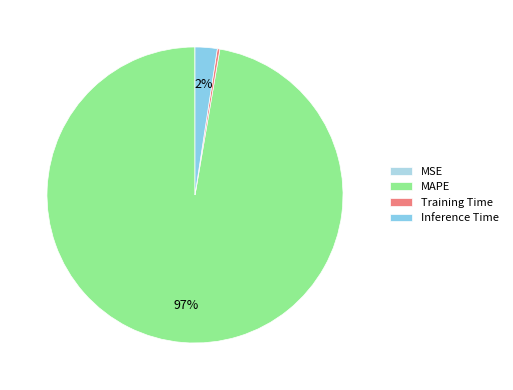

Is MSE the majority of the pie?

No